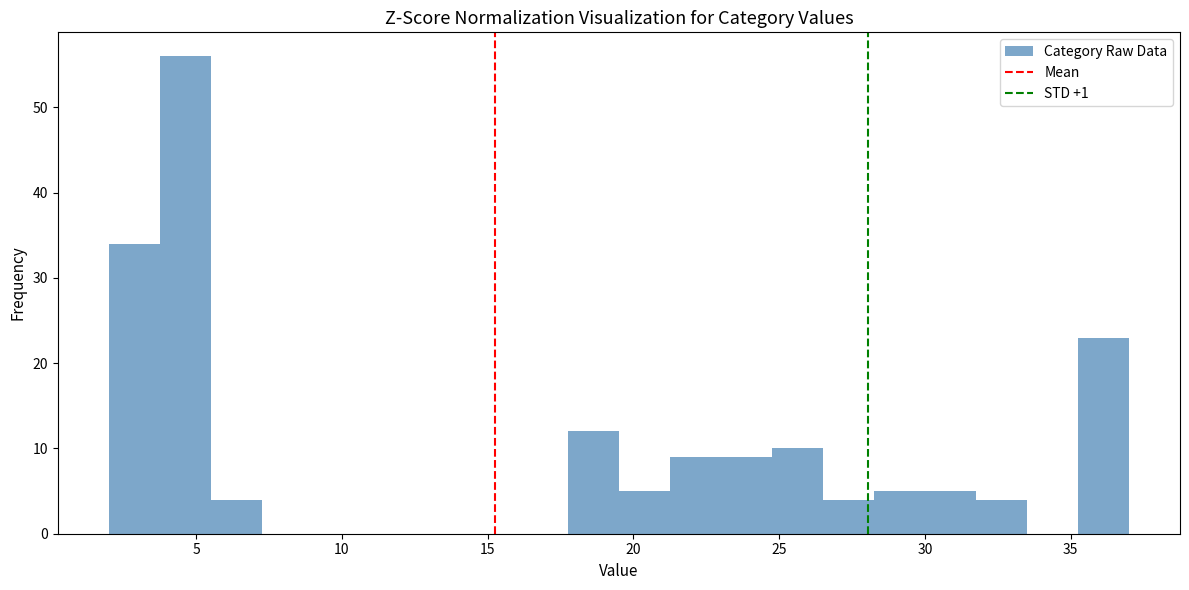

Read against the x-axis, roughly where is the centre of the tallest bar?

4.5